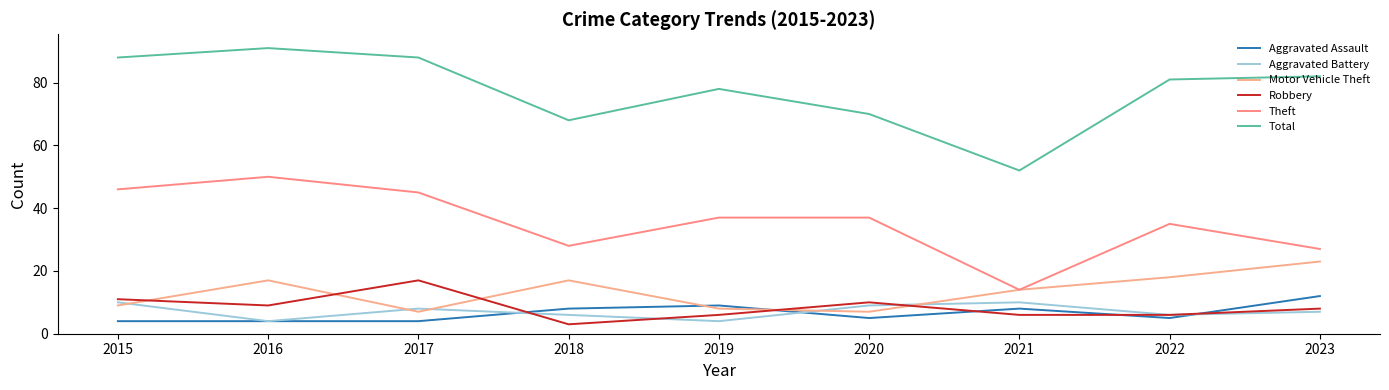

Where is the first local maximum for Theft?

2016